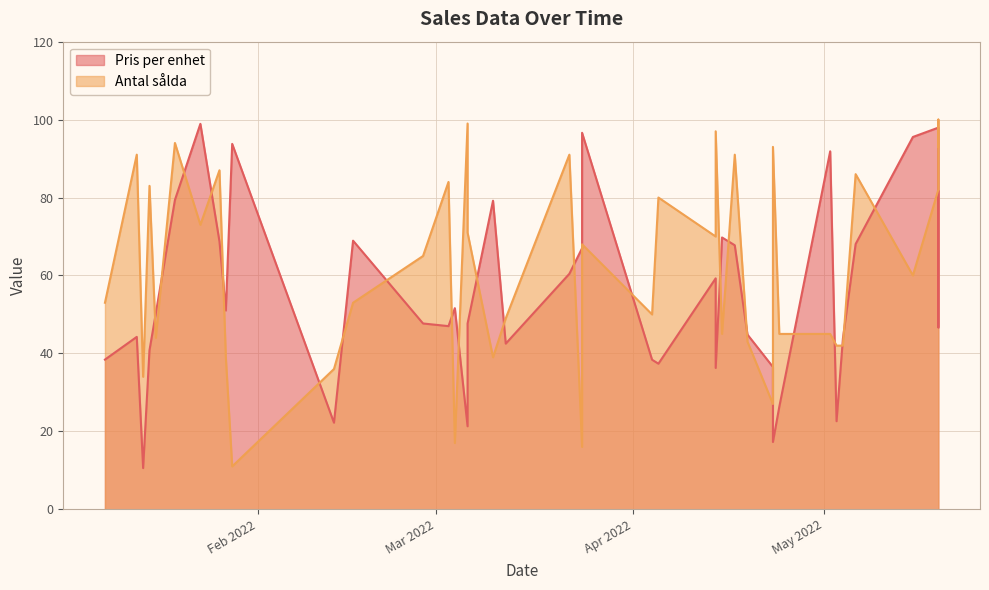

At how many categories does at least one series exceed 93?

9